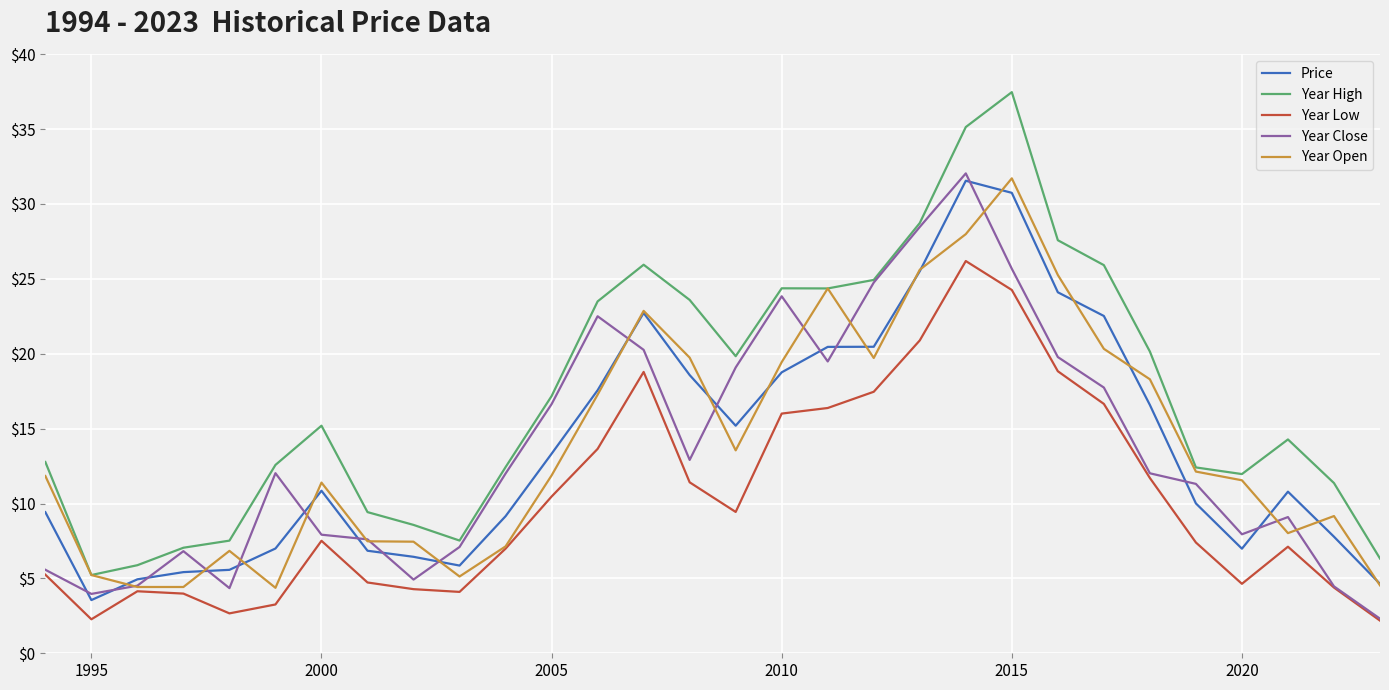

True or false: Year Low and Year High cross at least once.

False